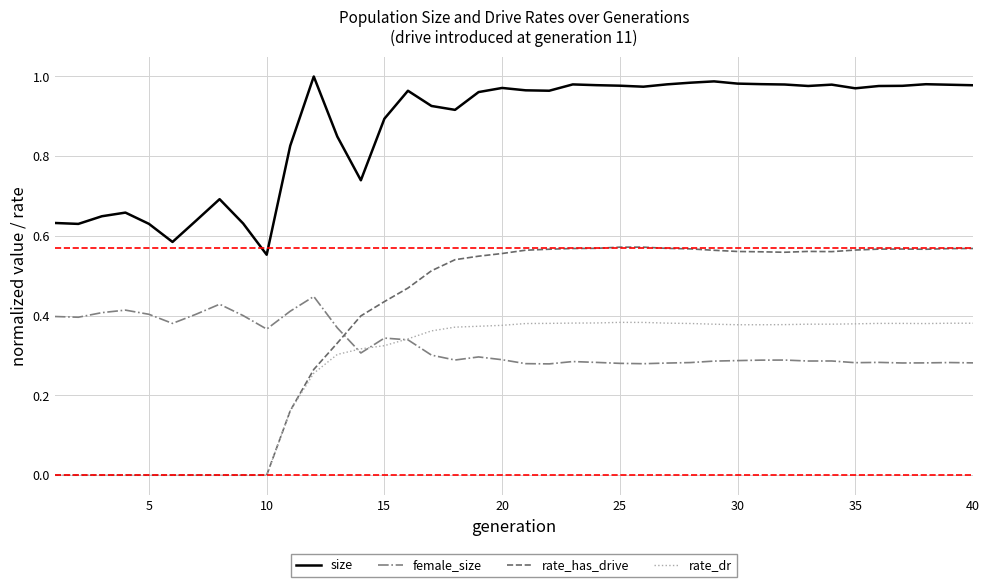

True or false: rate_dr and size intersect in this chart.

False